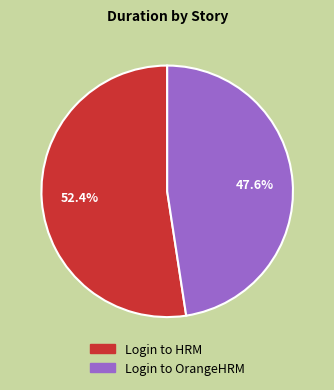

To the nearest percent, what percentage of the pie is Login to HRM?

52%